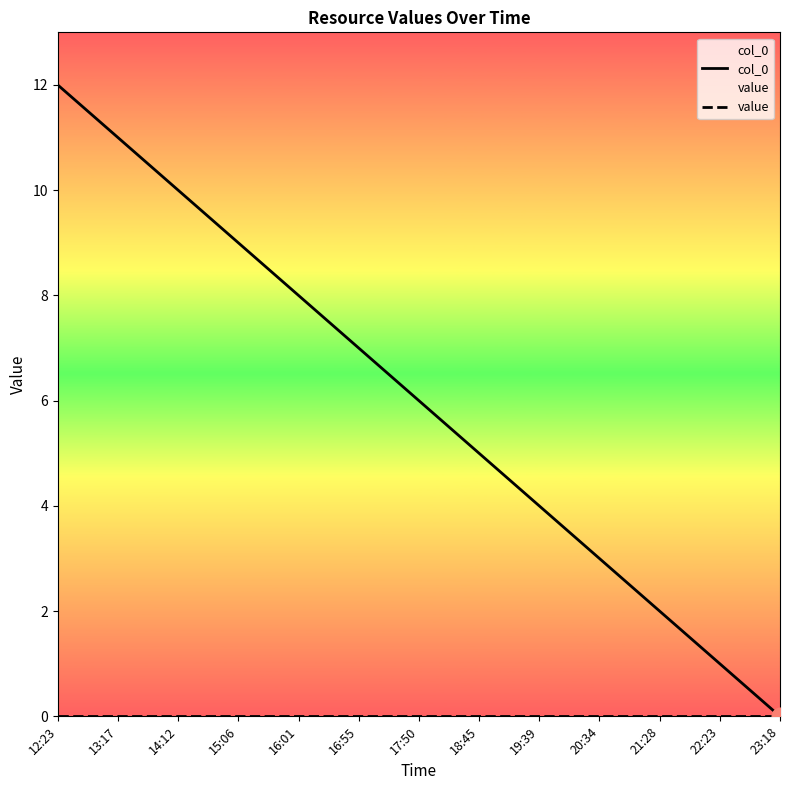

List the series in order of their peak value, lowest first.

value, col_0